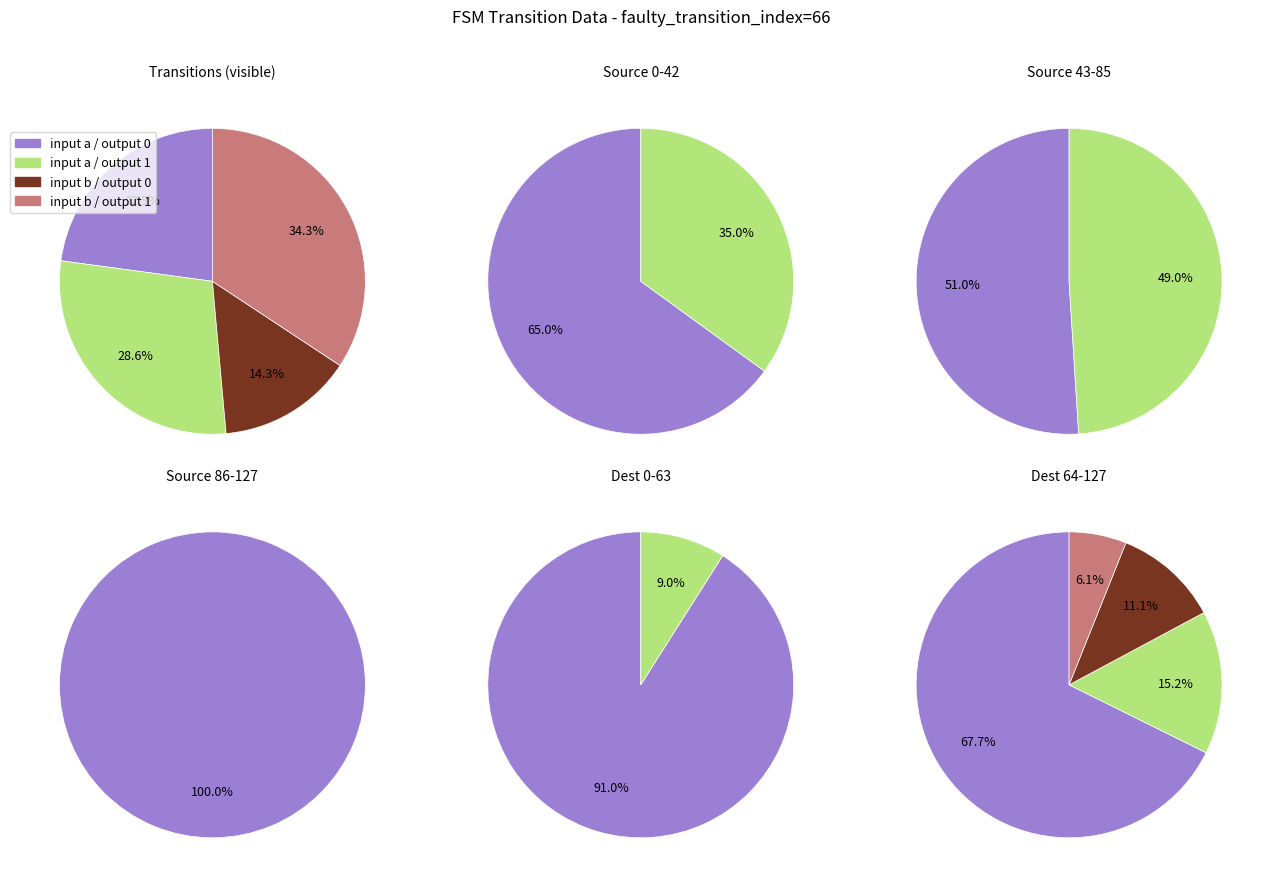

What is the difference between the highest and lowest values at 0?

65